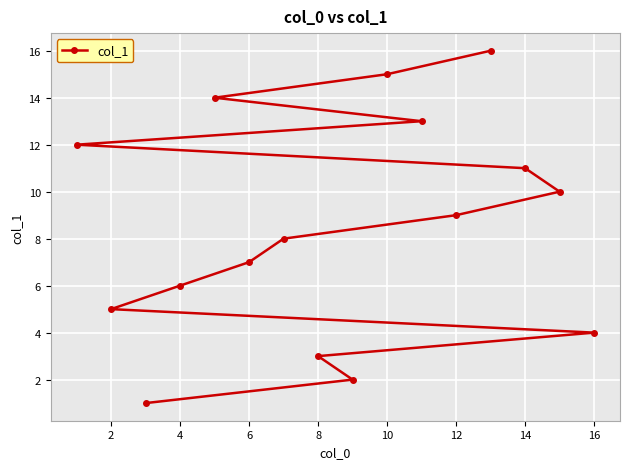

Reading right to left, what are all the values shown in this chart?

4	10	11	16	9	13	15	2	3	8	7	14	6	1	5	12